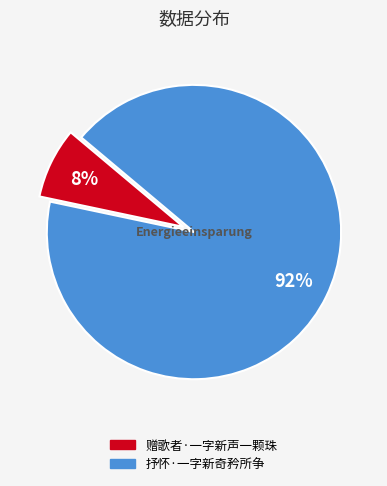

To the nearest percent, what percentage of the pie is 赠歌者·一字新声一颗珠?

8%